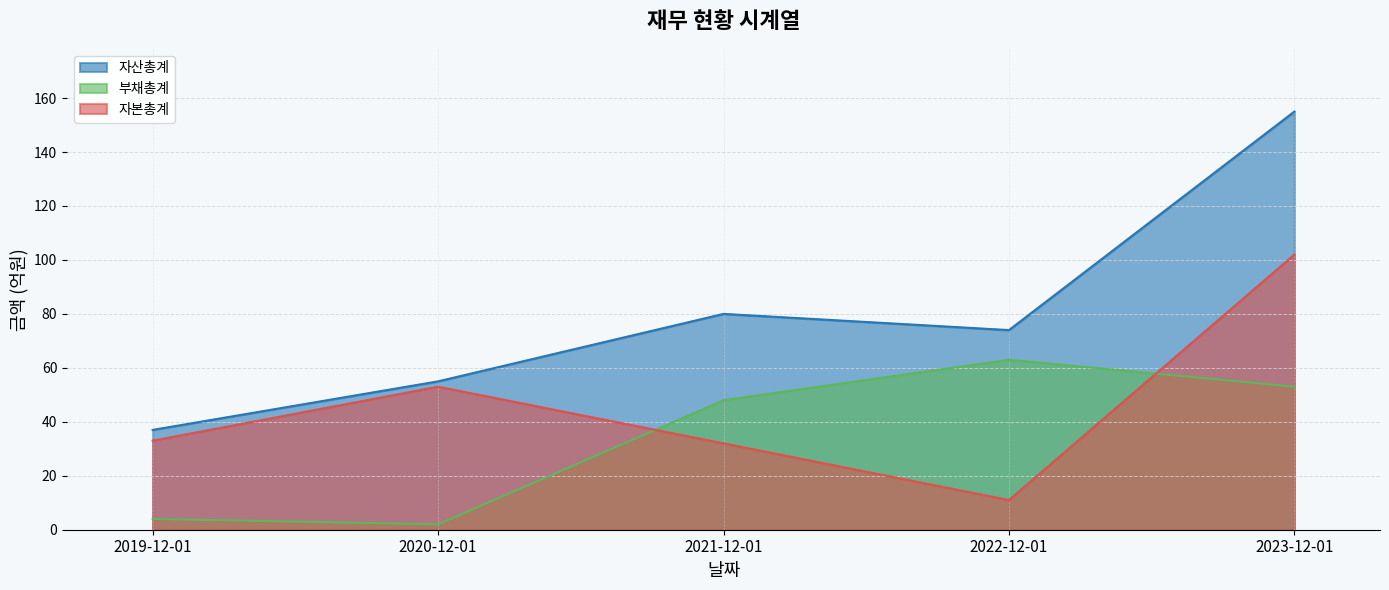

How many interior local peaks does the 자본총계 series have?

1